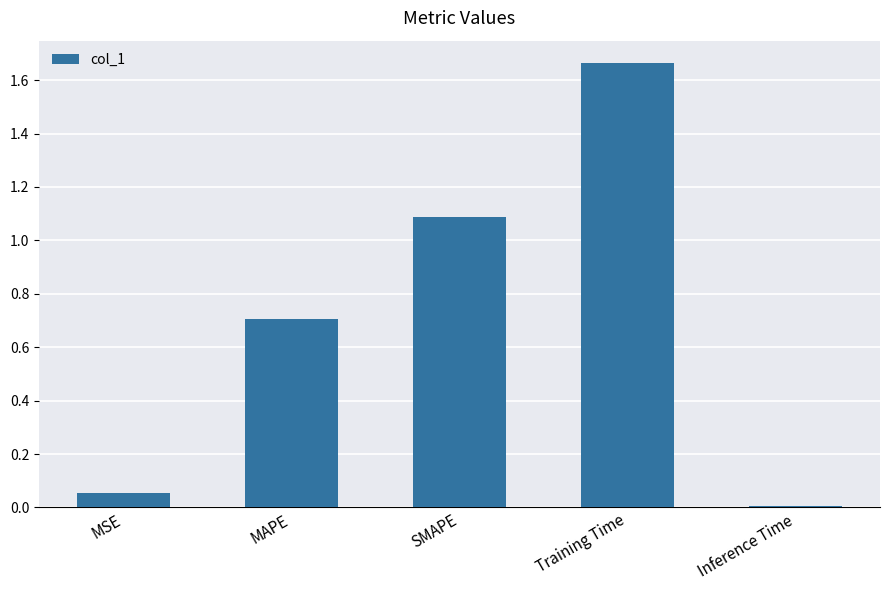

List the labels in order of value, smallest first.

Inference Time, MSE, MAPE, SMAPE, Training Time